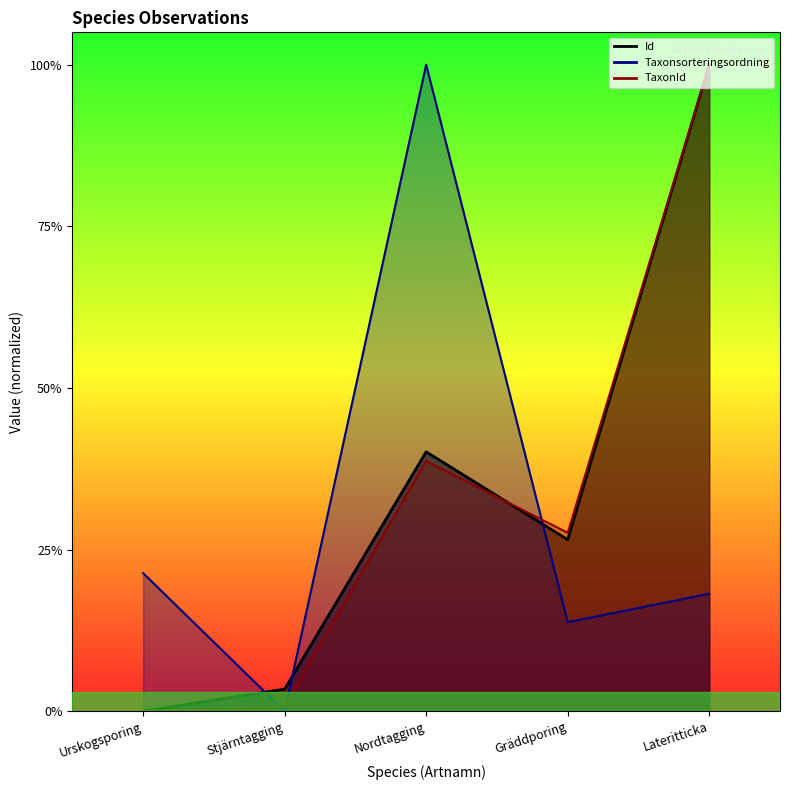

True or false: Id and Taxonsorteringsordning cross at least once.

True